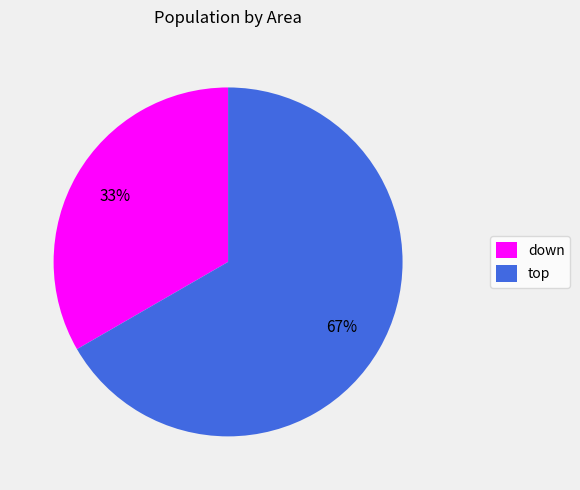

What percentage is the down slice, to the nearest percent?

33%